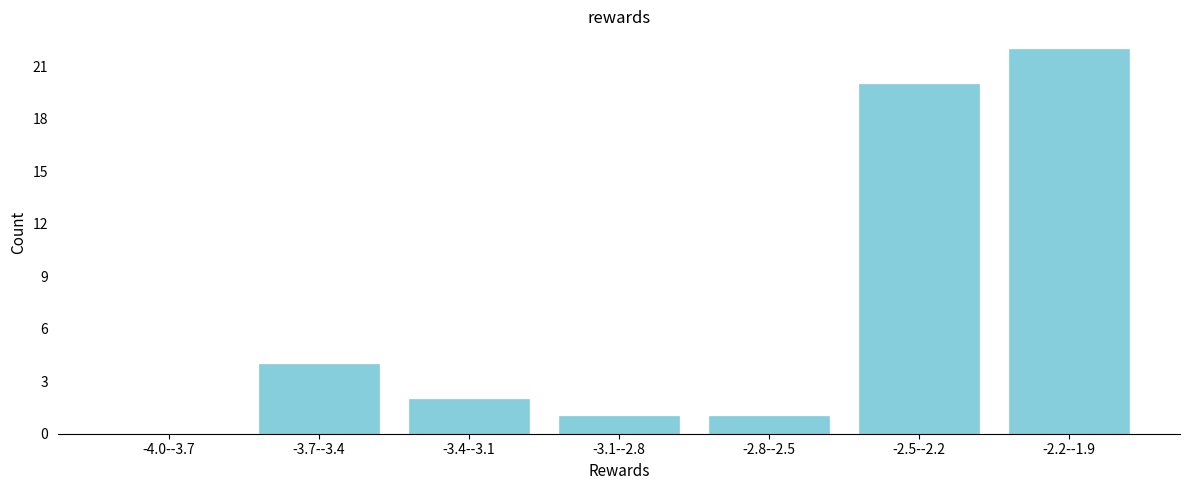

Reading left to right, list all the values displayed in this chart.

-4.0--3.7=0	-3.7--3.4=4	-3.4--3.1=2	-3.1--2.8=1	-2.8--2.5=1	-2.5--2.2=20	-2.2--1.9=22